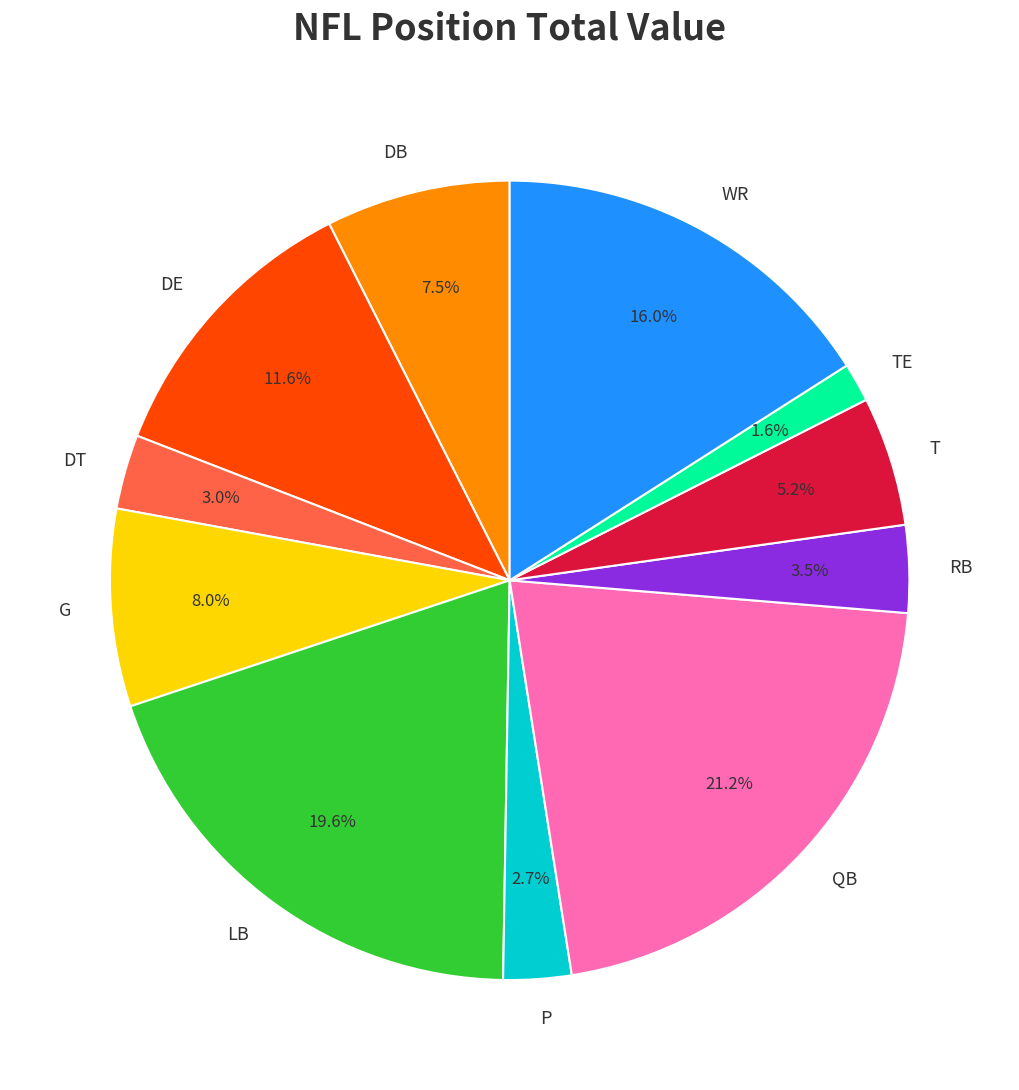

To the nearest percent, what is the combined percentage of RB and DB?

11%